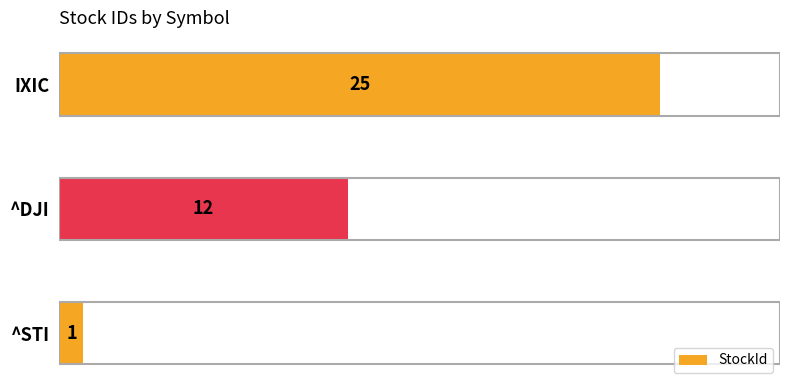

What is the difference between the second highest and minimum values?

11